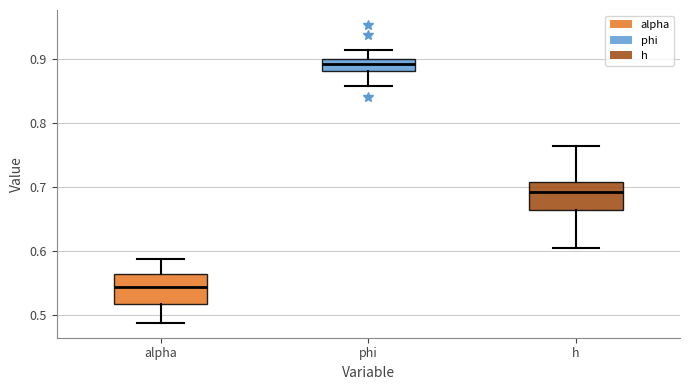

Reading left to right, transcribe this box plot: for each box, give where its median line is, the range the box spans, and where its two whiskers end, as read against the y-axis. The values are not printed on the chart, so give them approximately, as read against the axis.

alpha: median 0.54, box 0.52 to 0.56, whiskers 0.49 to 0.59
phi: median 0.89, box 0.88 to 0.90, whiskers 0.86 to 0.91
h: median 0.69, box 0.67 to 0.71, whiskers 0.60 to 0.76